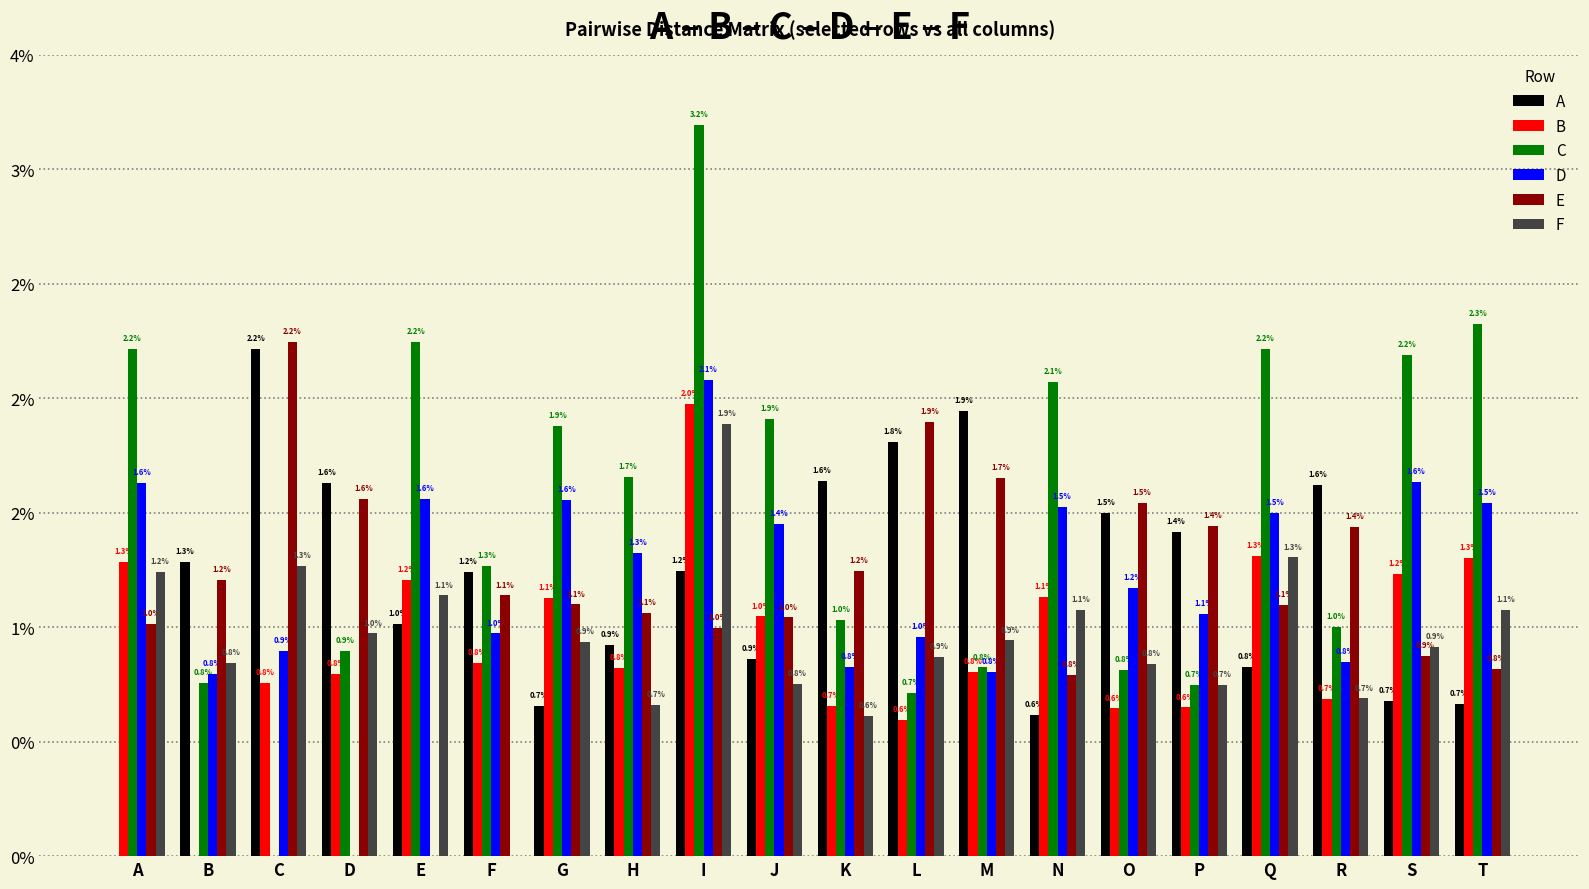

What are all the series names shown in the legend?

A, B, C, D, E, F